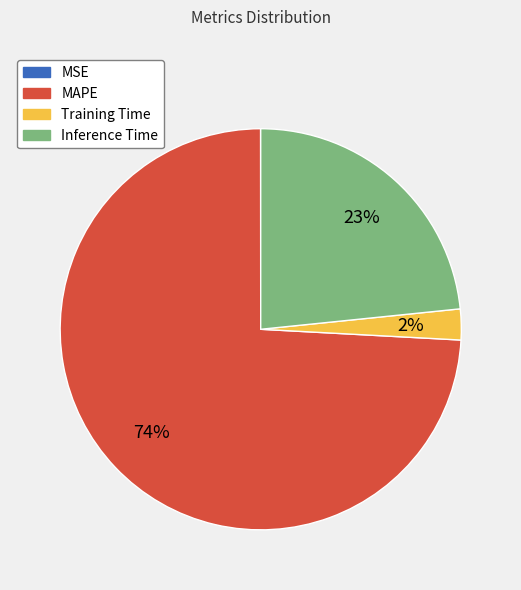

What is the largest slice in the pie chart?

MAPE